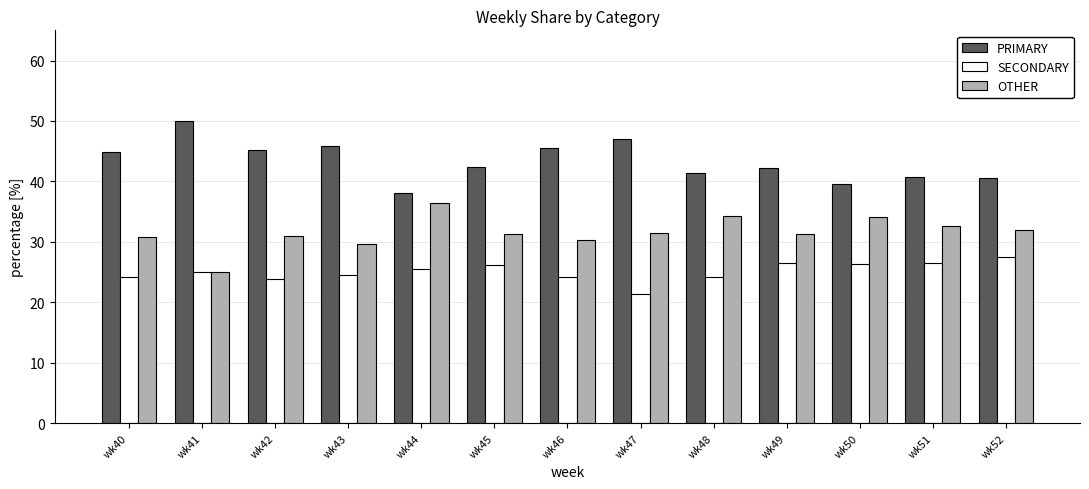

Count the number of data series in this chart.

3